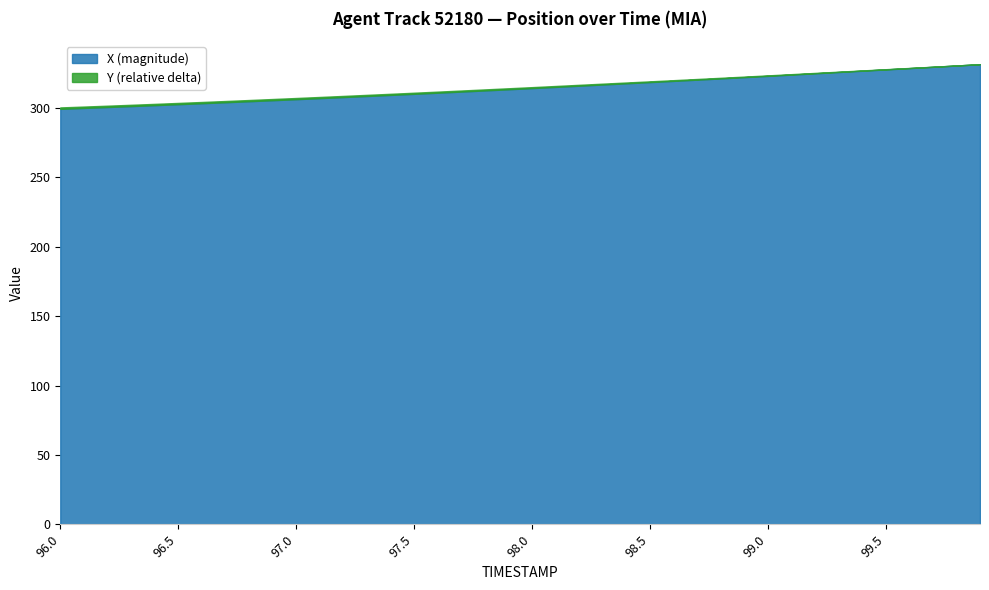

At which label is Y closest to 1899?

99.9